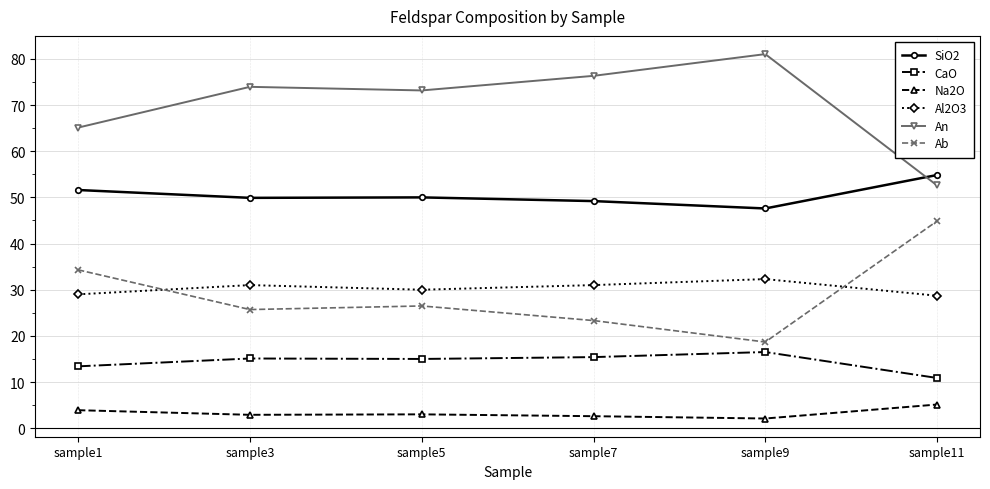

True or false: Ab and CaO cross at least once.

False